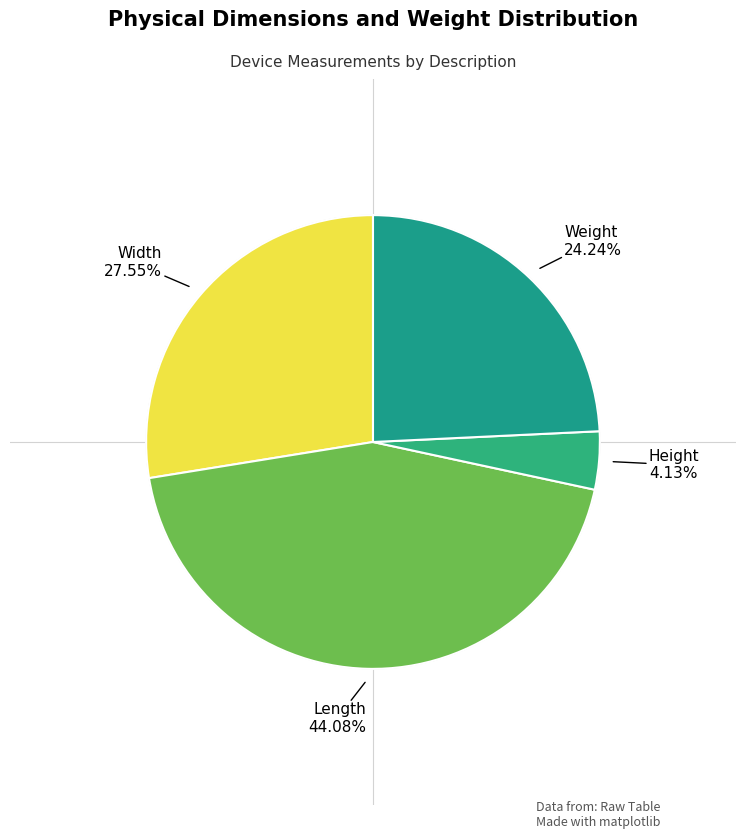

How many segments does this pie chart have?

4